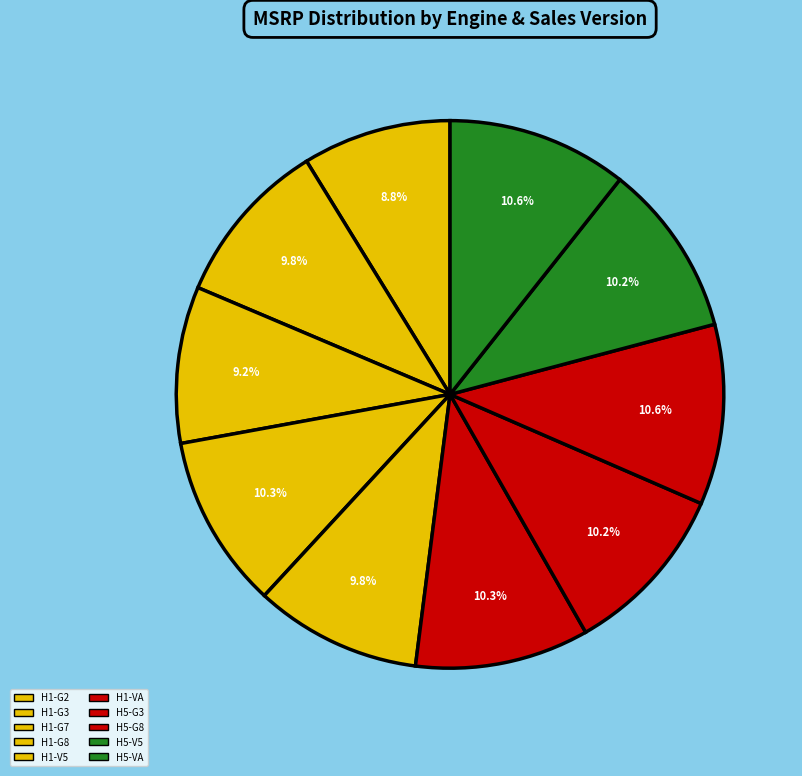

True or false: H1-VA accounts for 10% of the total.

True